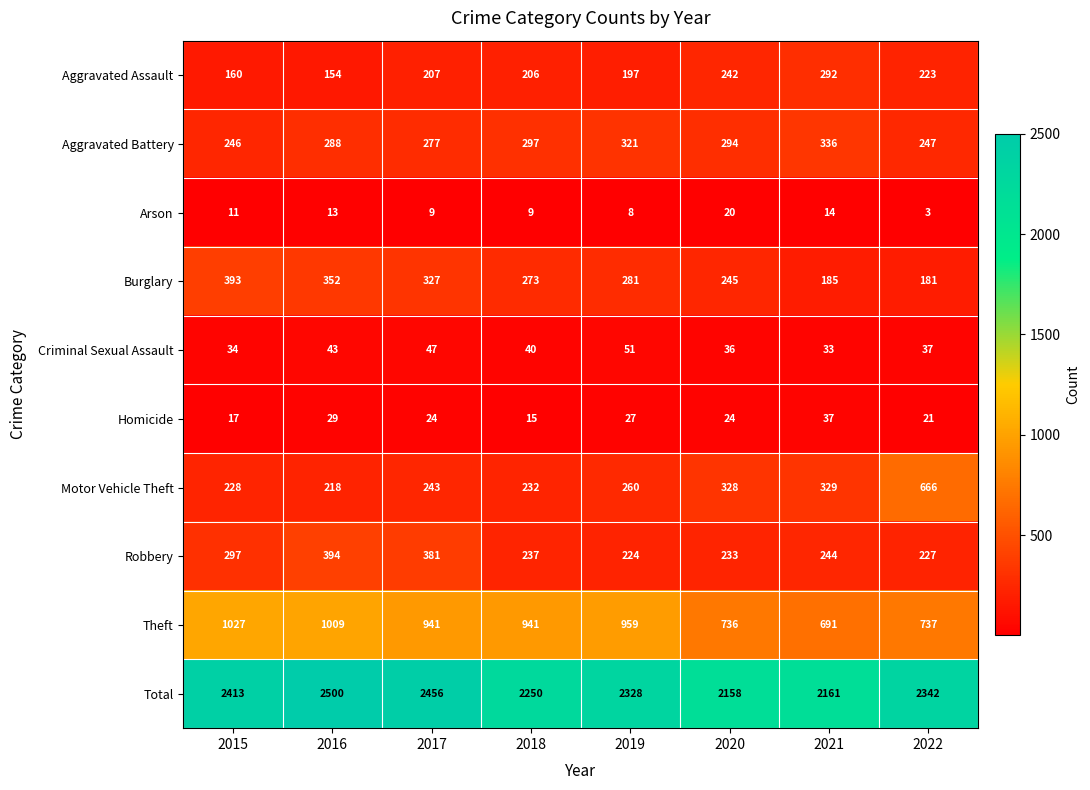

Count the Aggravated Battery values in the range 277 to 321.

5